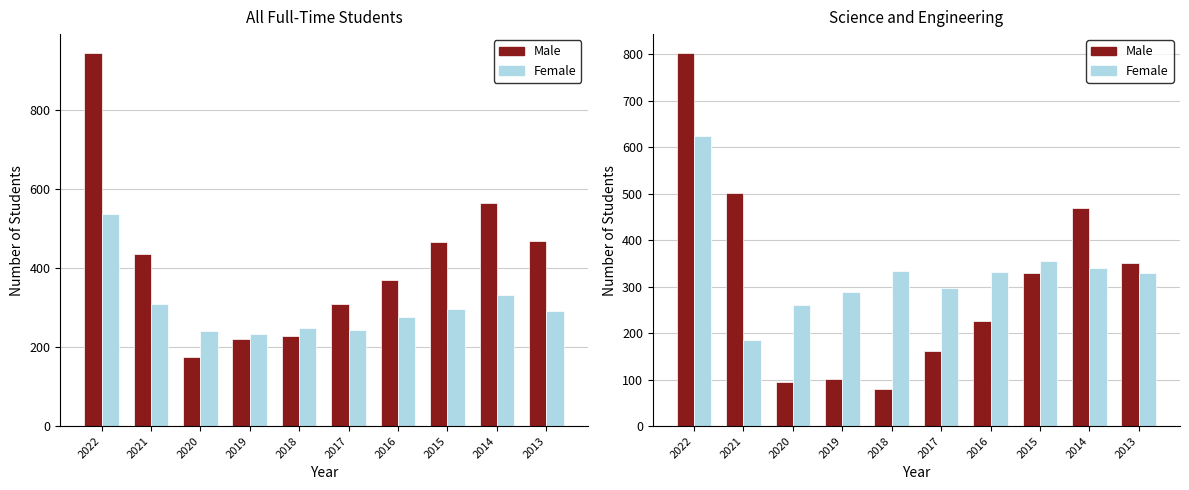

Which series has the largest range (max minus min)?

Male